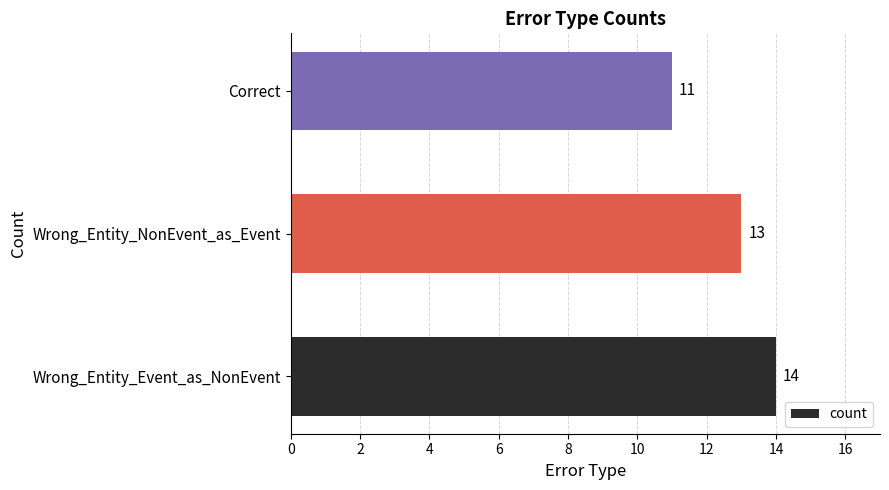

What is the minimum value shown in the chart?

11